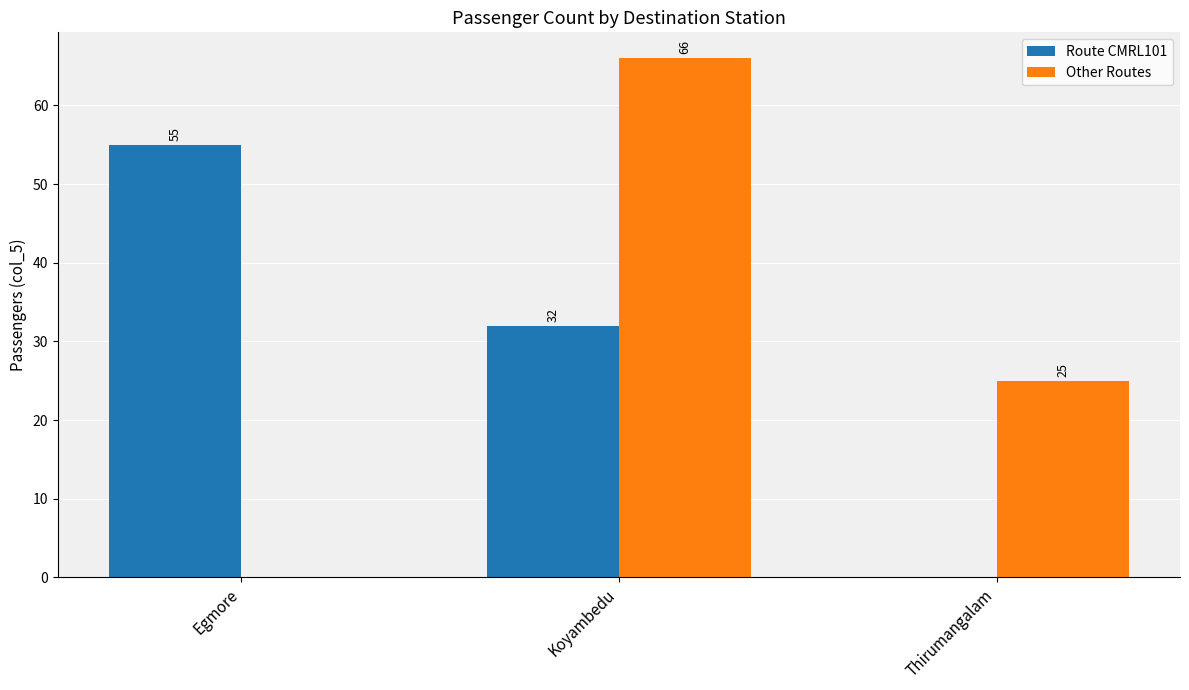

Which series changed the most between Egmore and Koyambedu?

Other Routes